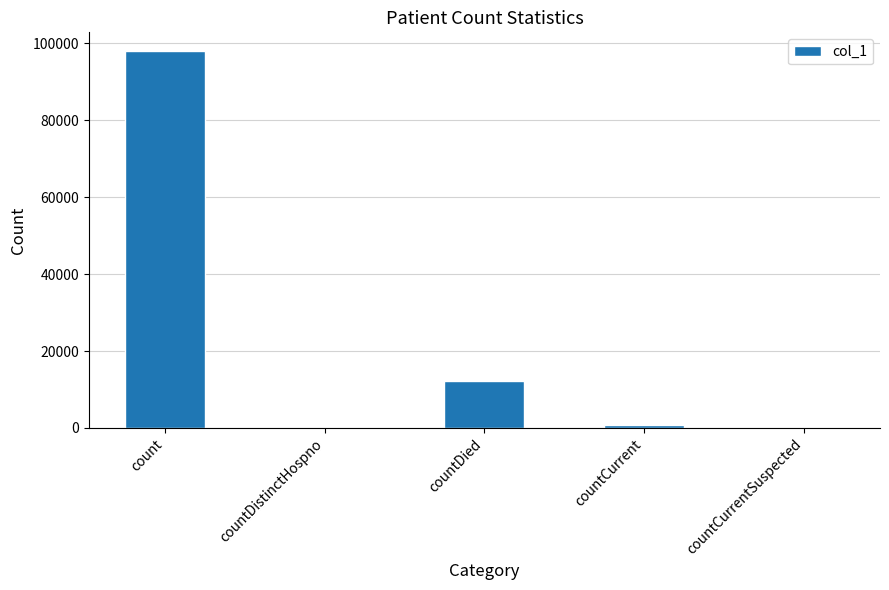

Reading left to right, transcribe all the data shown in this chart.

count=97978	countDistinctHospno=0	countDied=12096	countCurrent=845	countCurrentSuspected=0